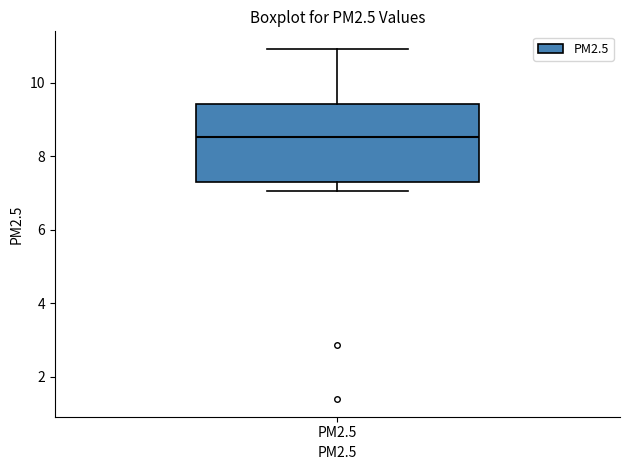

Transcribe this box plot: give where the median line is, the range the box spans, and where the two whiskers end, as read against the y-axis. The values are not printed on the chart, so give them approximately, as read against the axis.

median 8.6, box 7.4 to 9.4, whiskers 7.0 to 11.0